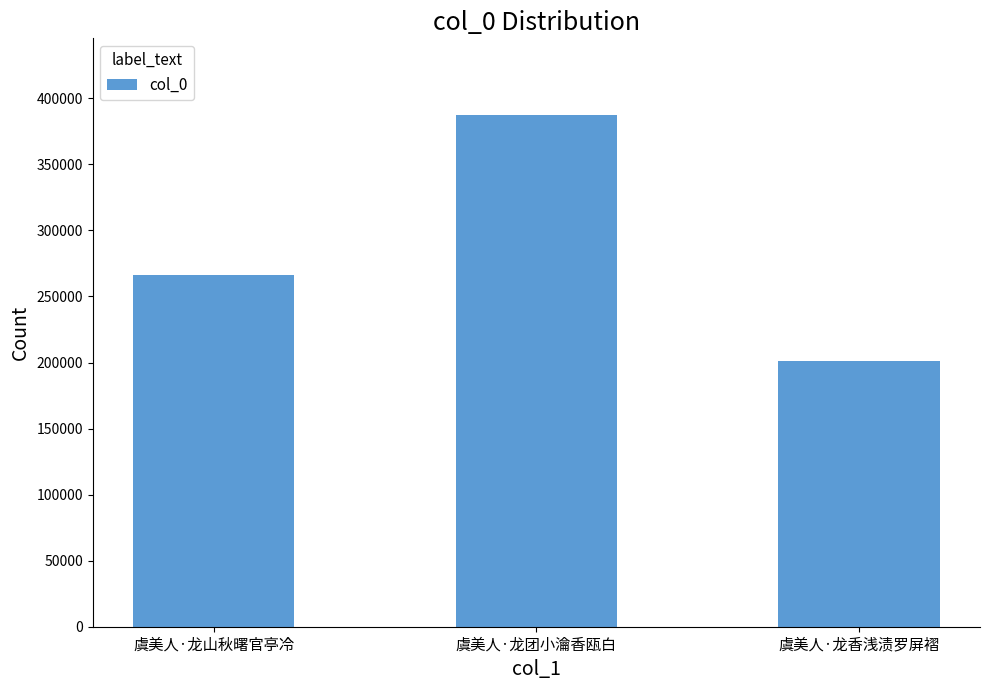

Reading left to right, transcribe all the data shown in this chart.

266454	387286	200805